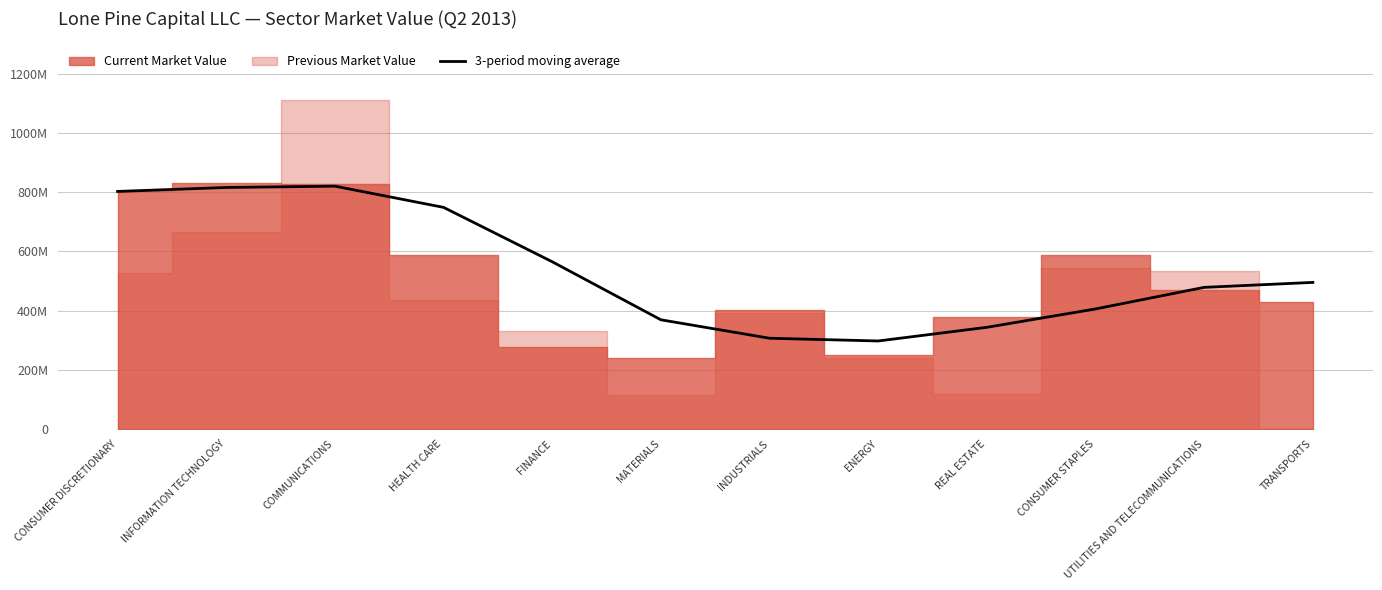

Where is the data nearest to the value 558835500?

FINANCE